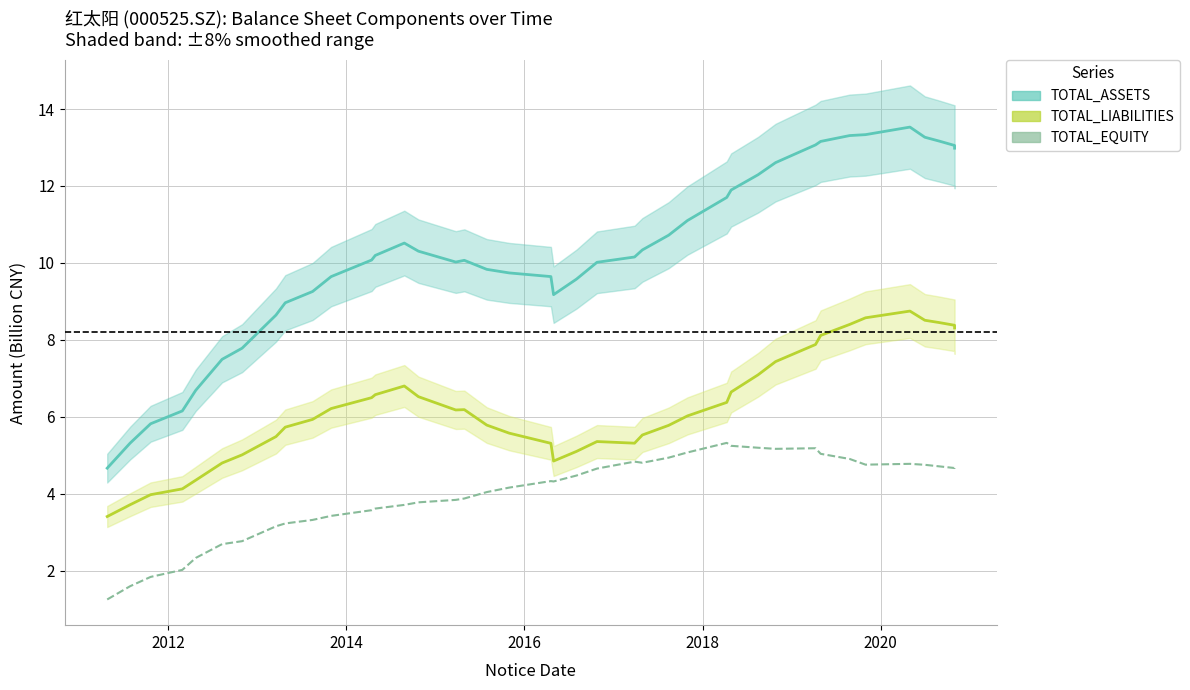

Is this an area chart (filled region under the line)?

No